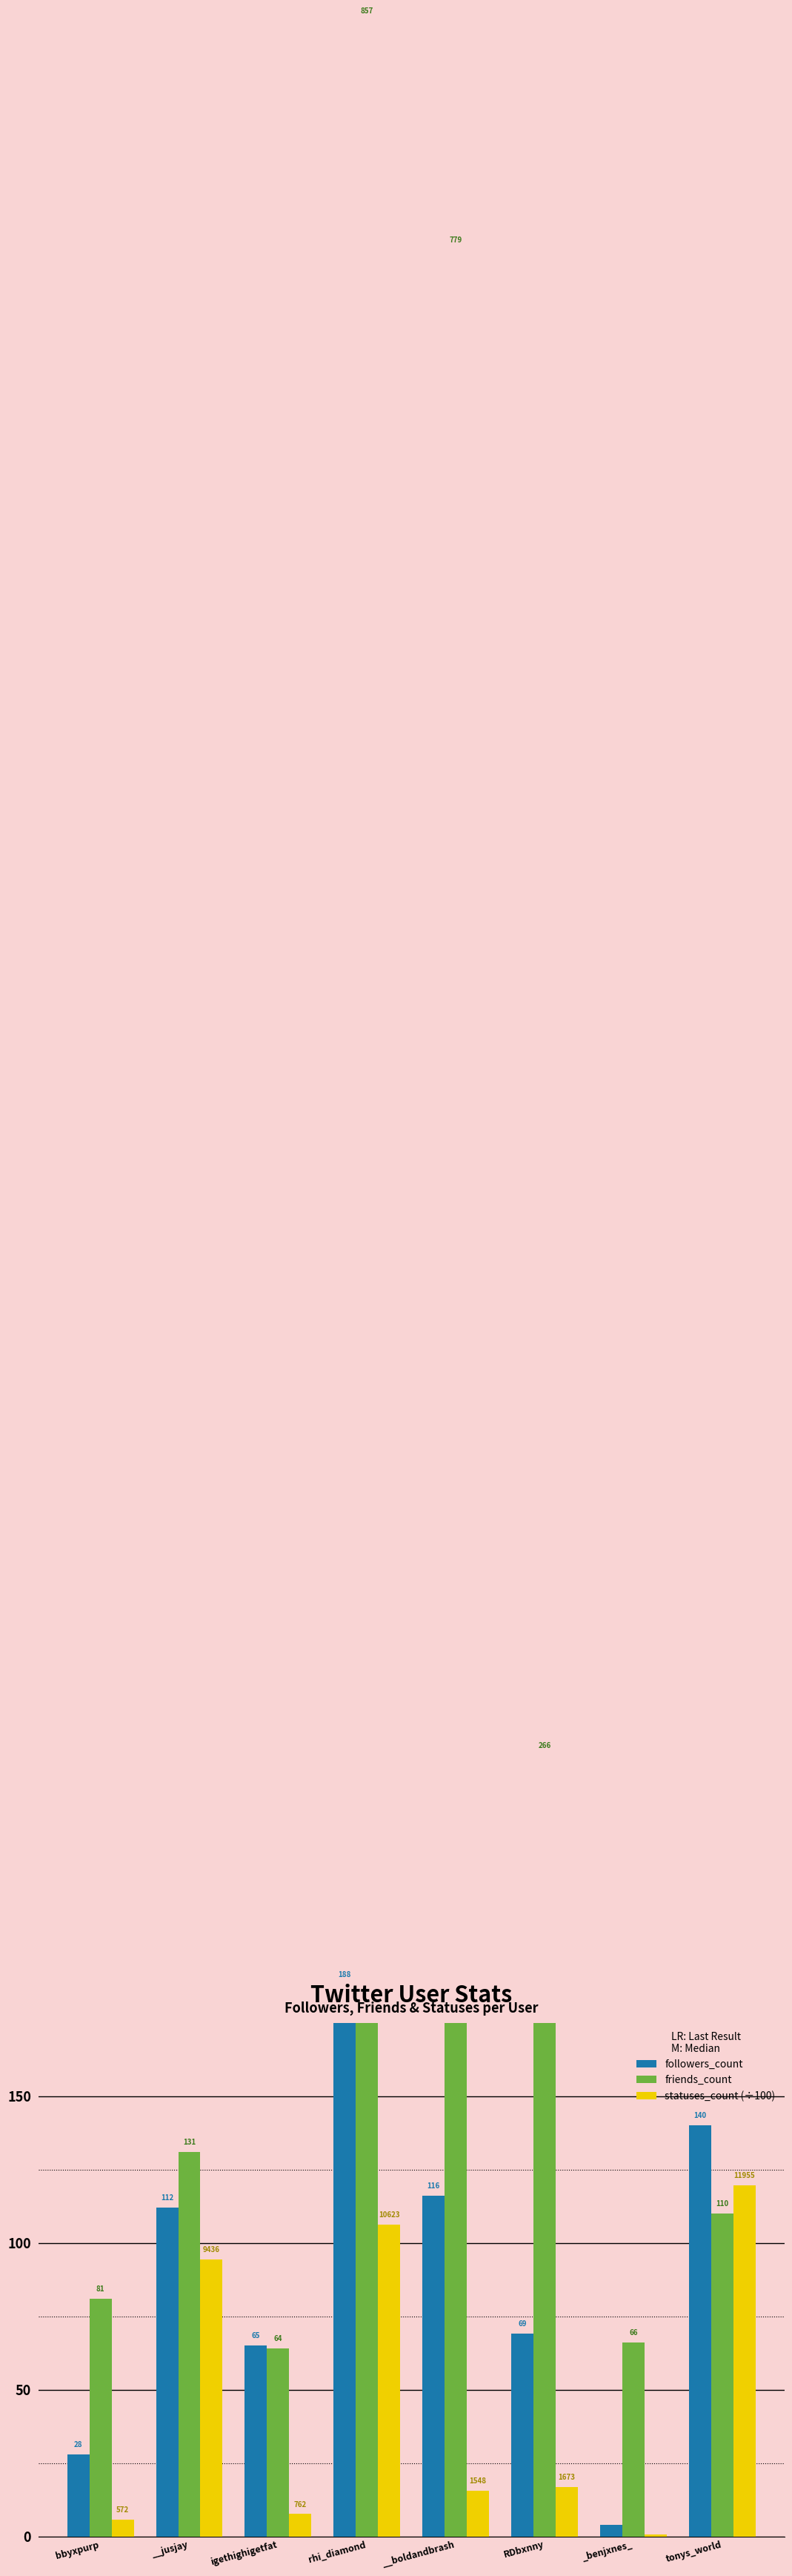

Which series has the largest total across all categories?

friends_count